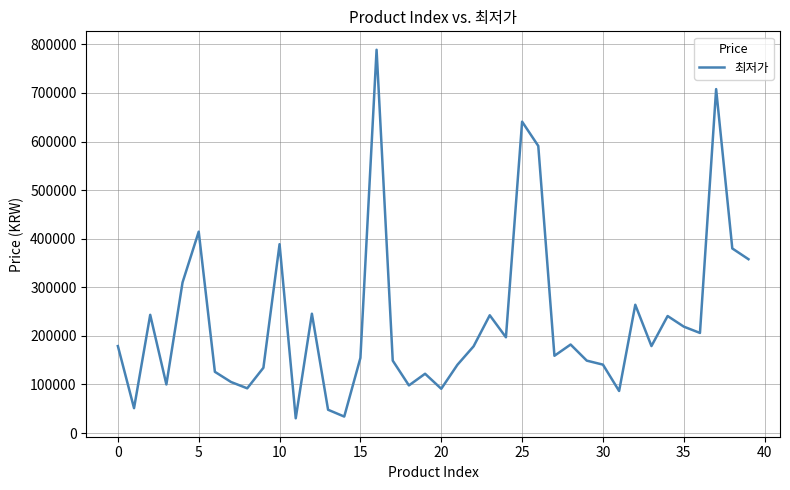

What is the minimum value shown in the chart?

30300